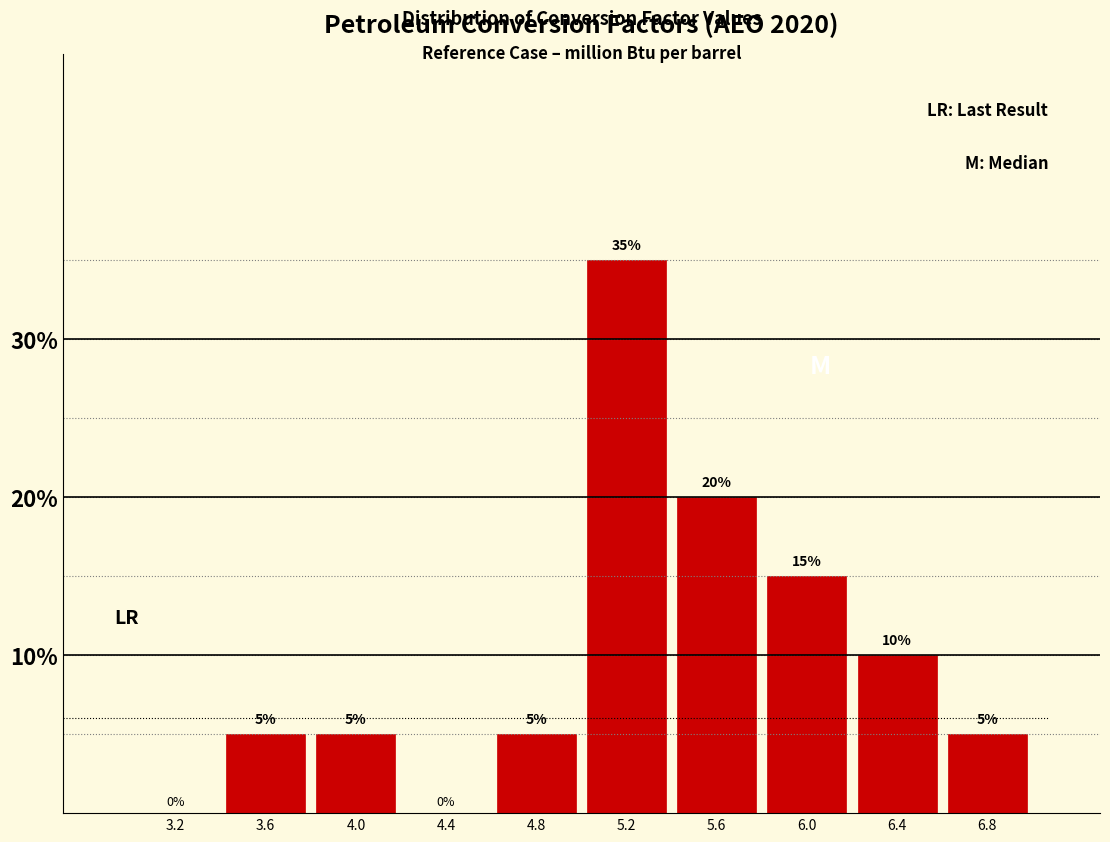

Reading left to right, list every bar in this chart as the range it spans on the x-axis followed by its height.

3.0 to 3.4: 0
3.4 to 3.8: 5
3.8 to 4.2: 5
4.2 to 4.6: 0
4.6 to 5.0: 5
5.0 to 5.4: 35
5.4 to 5.8: 20
5.8 to 6.2: 15
6.2 to 6.6: 10
6.6 to 7.0: 5